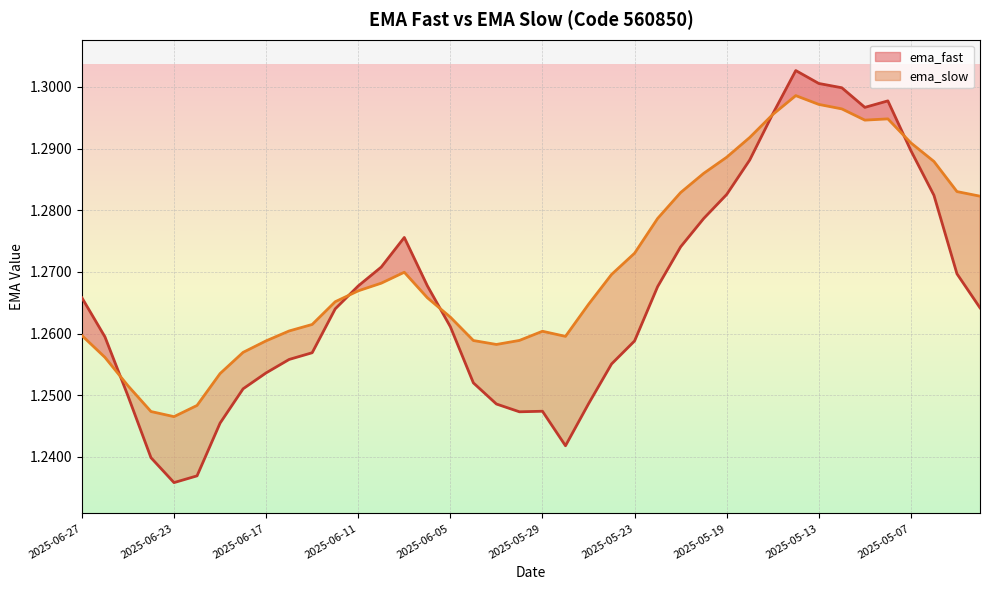

What is the value of the ema_fast point at the 33rd from the left?

1.3